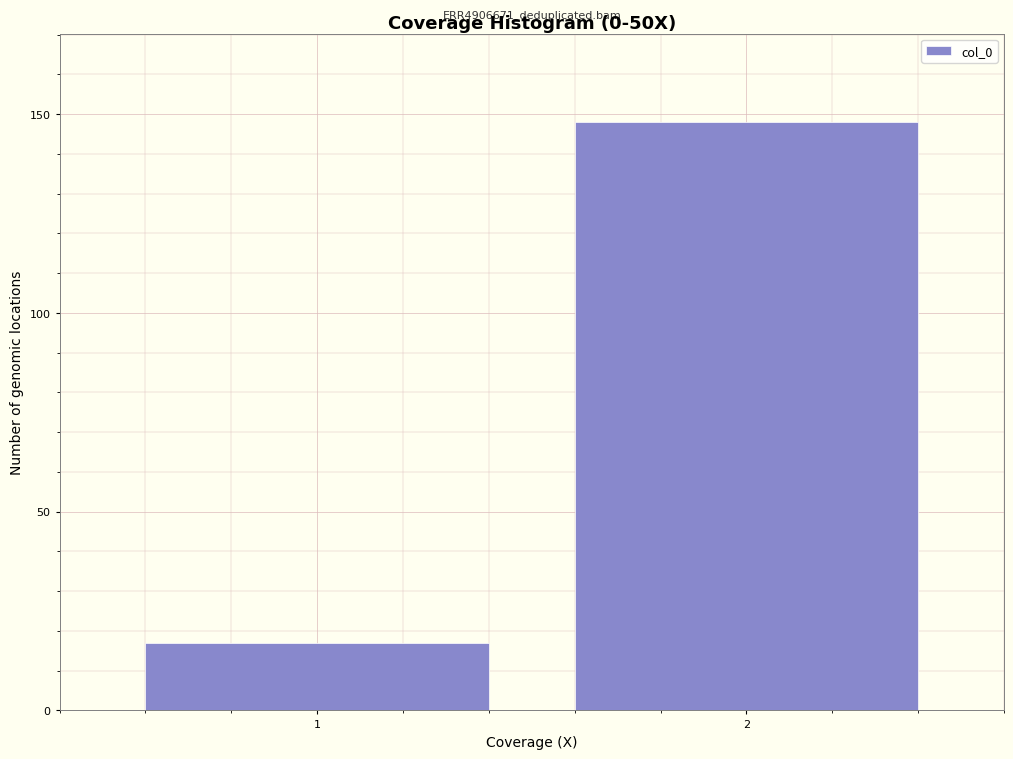

Reading left to right, what are all the values shown in this chart?

17	148